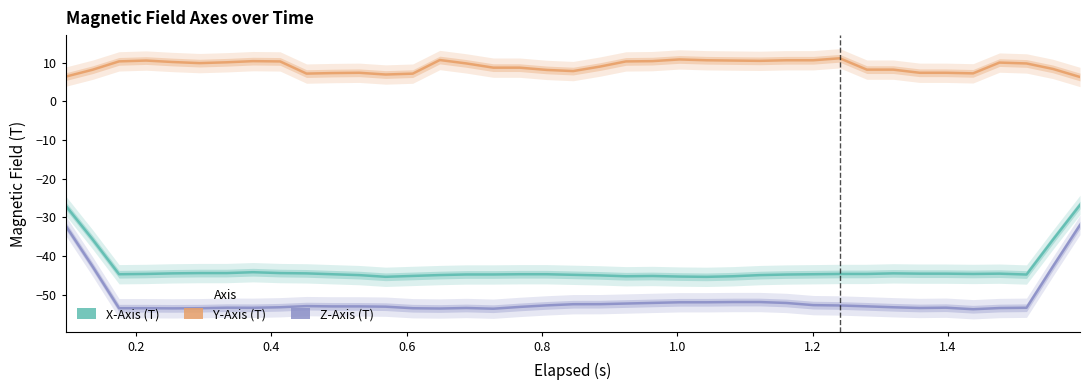

How many distinct data groups are displayed?

3